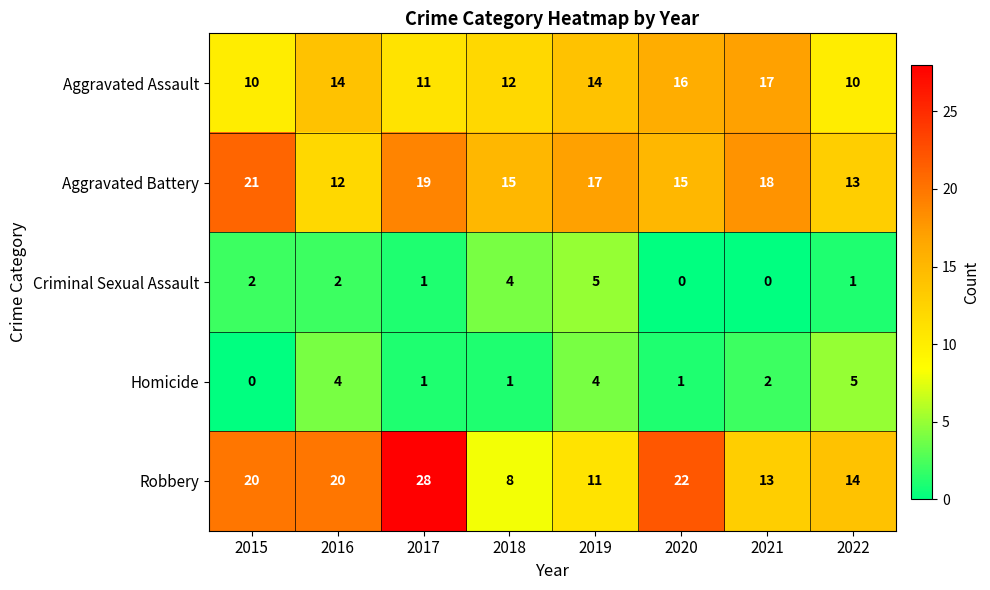

How many series are shown in this chart?

5